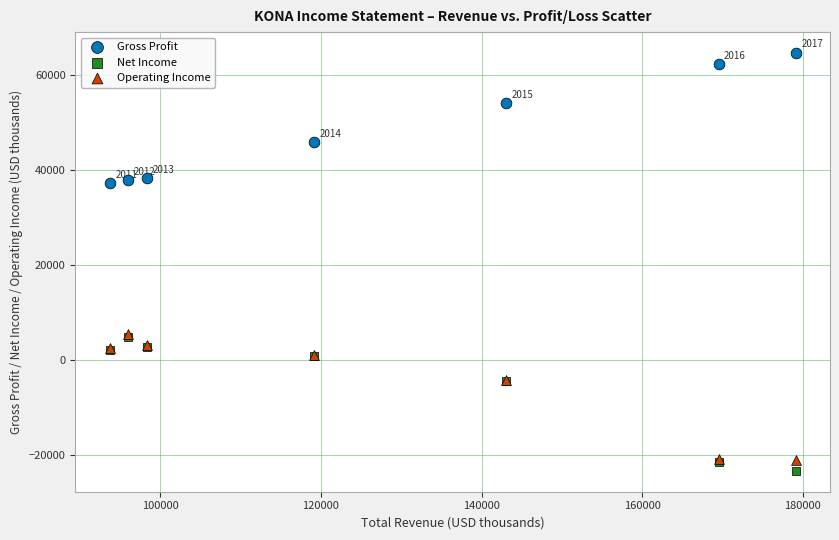

In the Gross Profit series, what Y value is closest to 50900?

54000